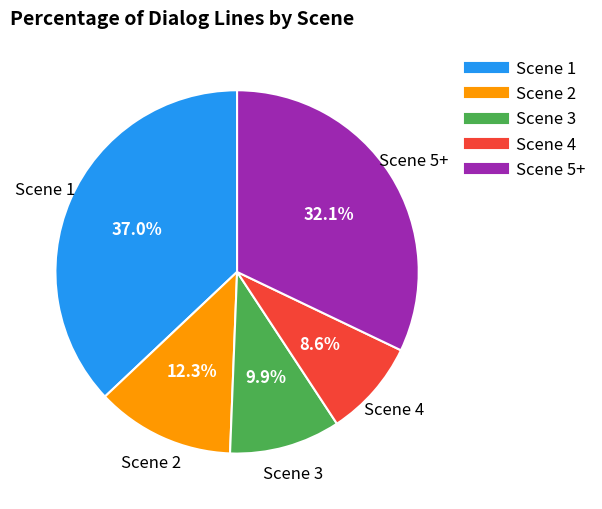

Is there any slice that represents more than half of the pie?

No